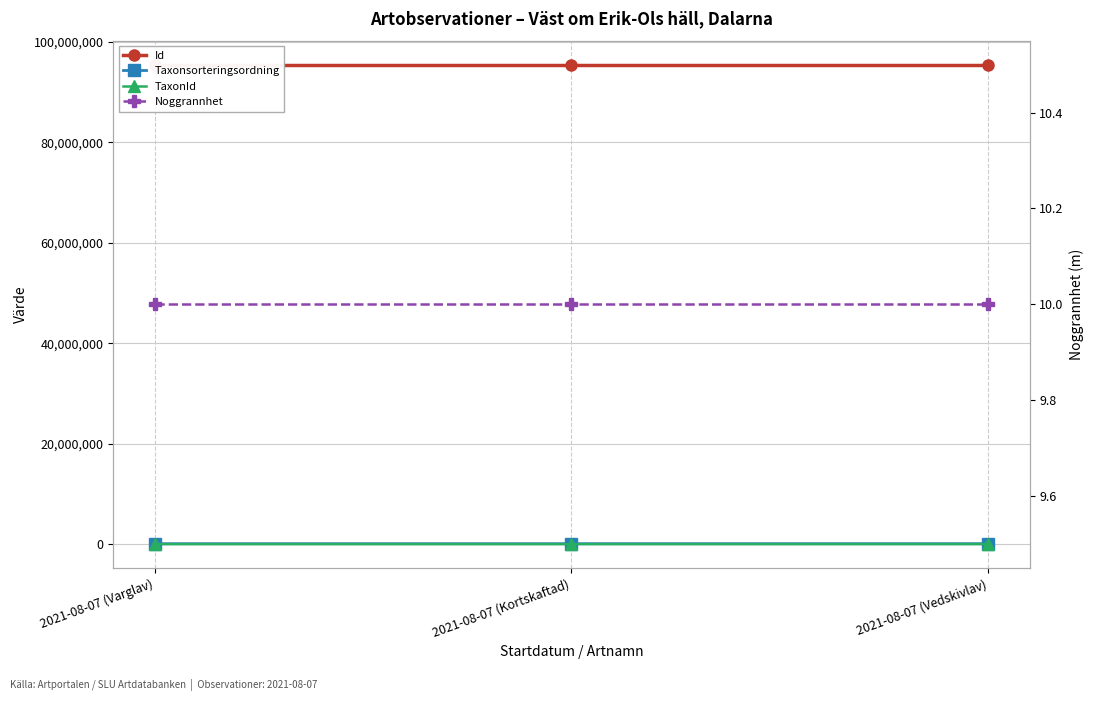

Reading left to right, what are all the values shown in this chart?

Id: 95449579	95449580	95449581
Taxonsorteringsordning: 77605	78098	79433
TaxonId: 967	1049	6453
Noggrannhet: 10	10	10